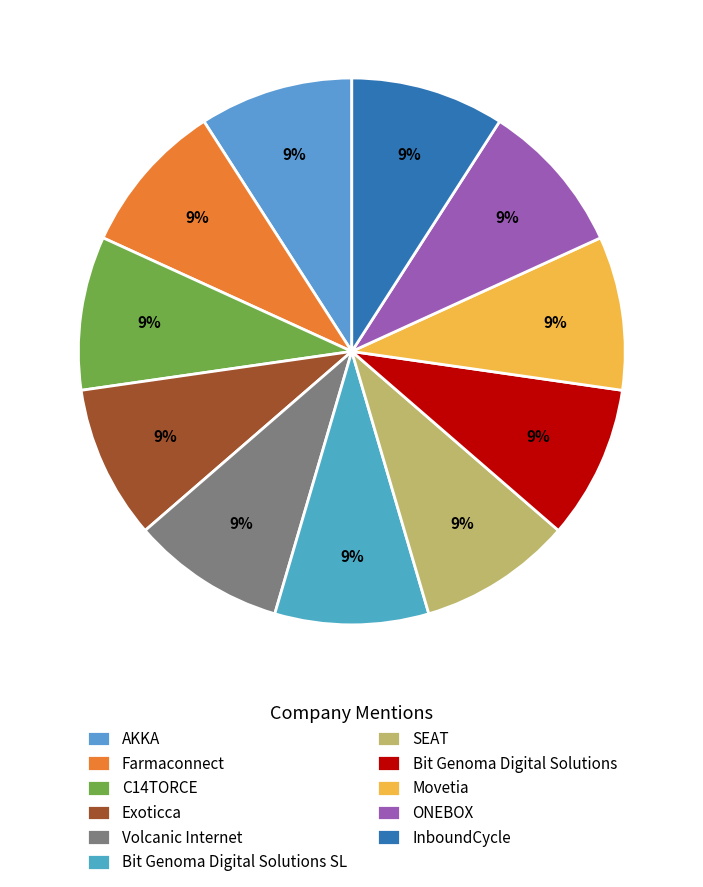

Count the number of slices in the pie.

11